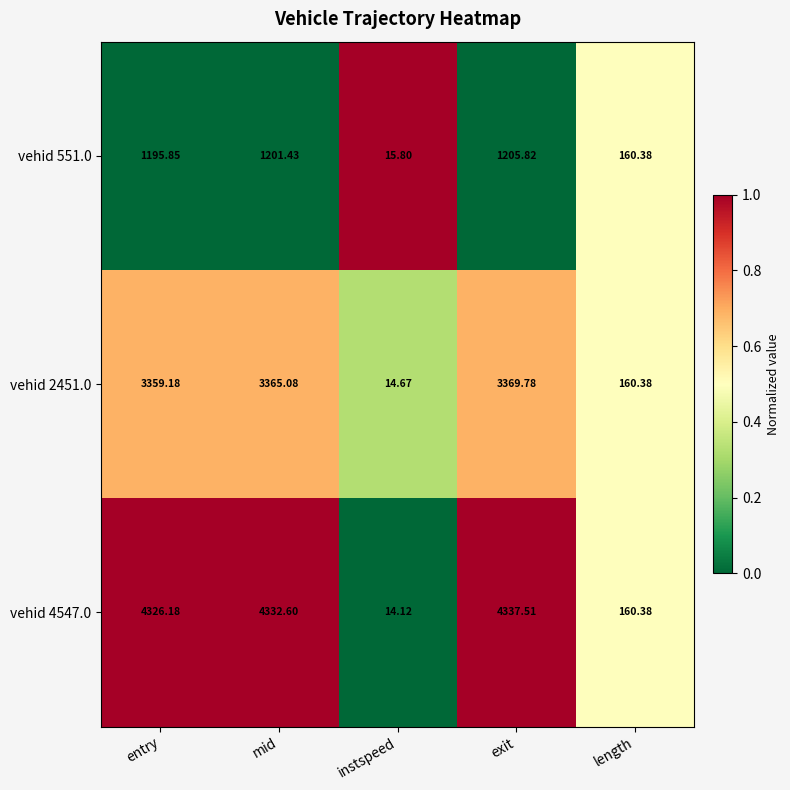

List the labels in order of vehid 551.0 value, largest first.

exit, mid, entry, length, instspeed